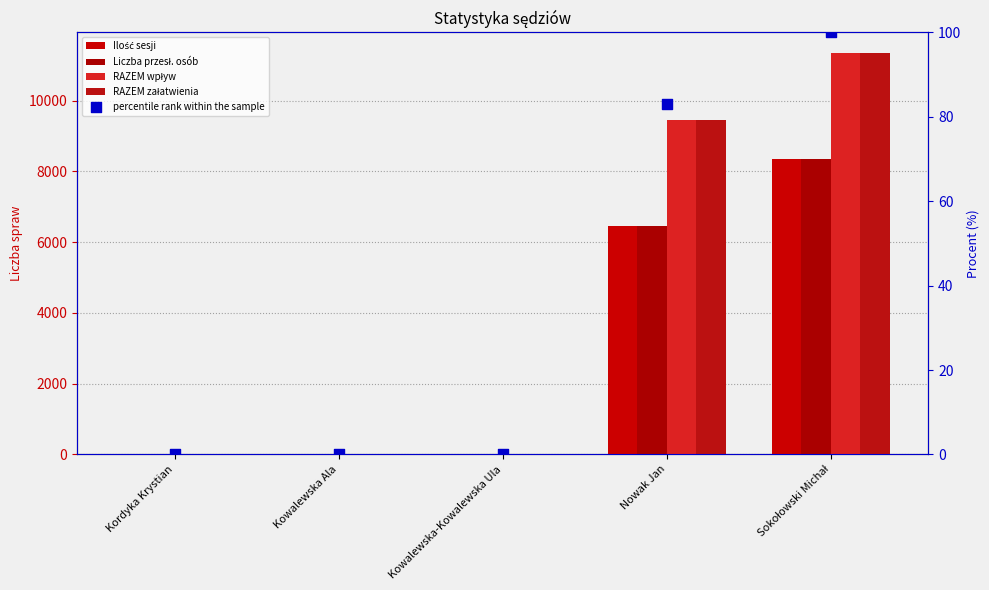

Which series has the largest total across all categories?

RAZEM wpływ